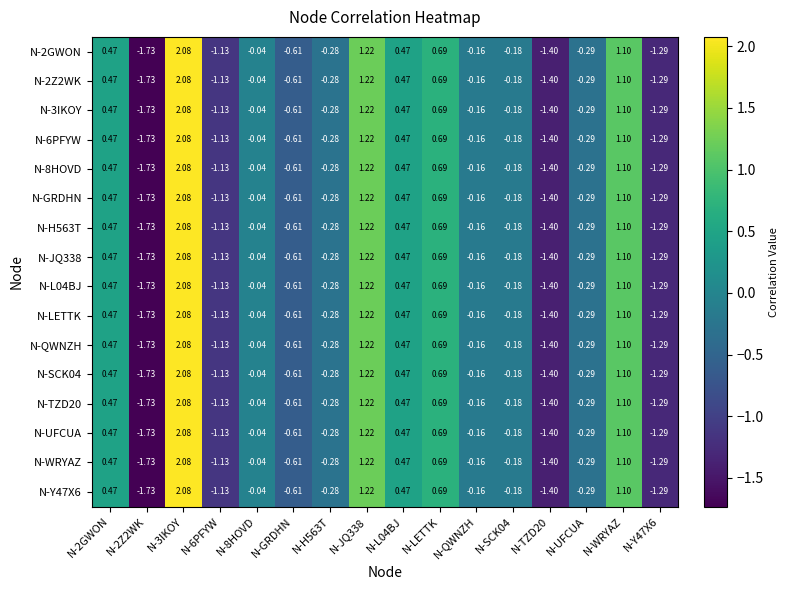

Count the number of categories in the chart.

16